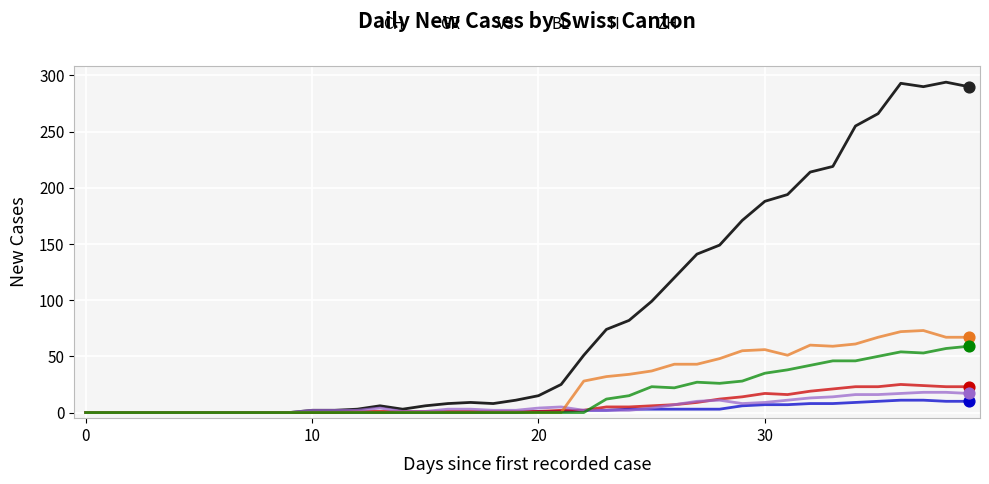

Which series has the largest total across all categories?

CH